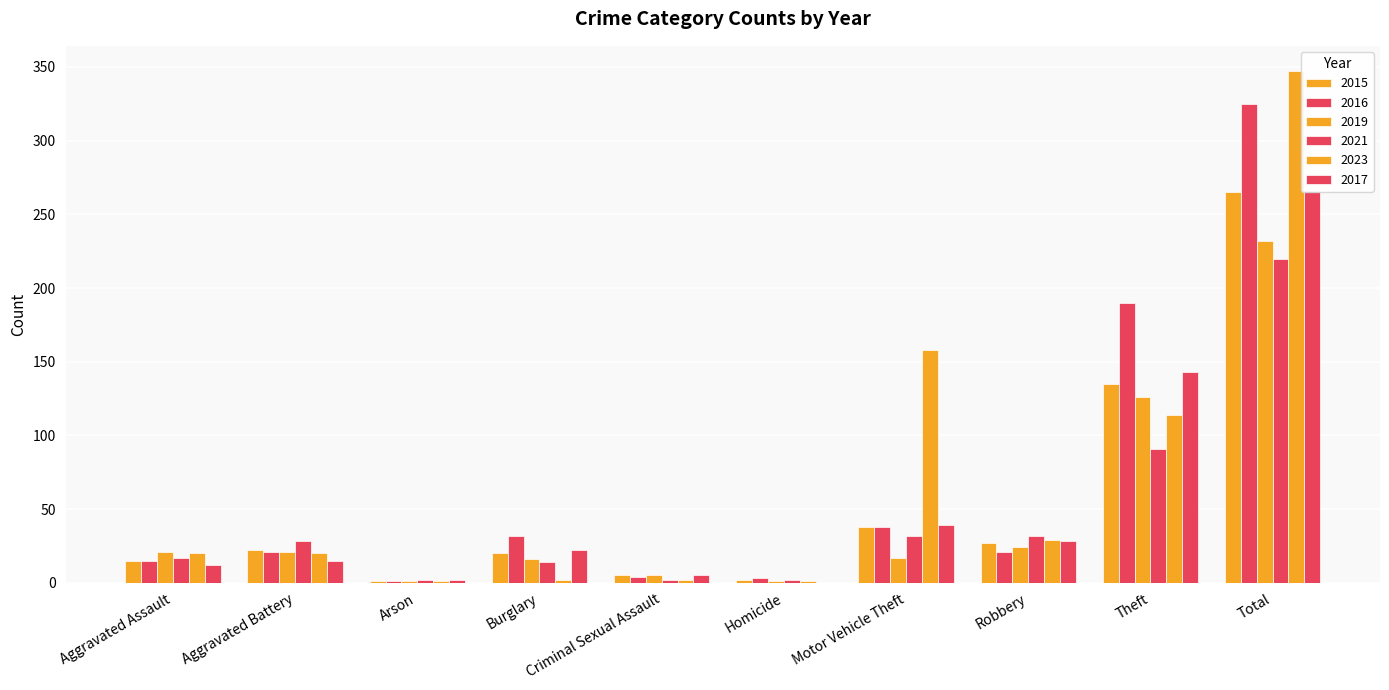

True or false: 2017 has a value of 21 at Aggravated Assault.

False